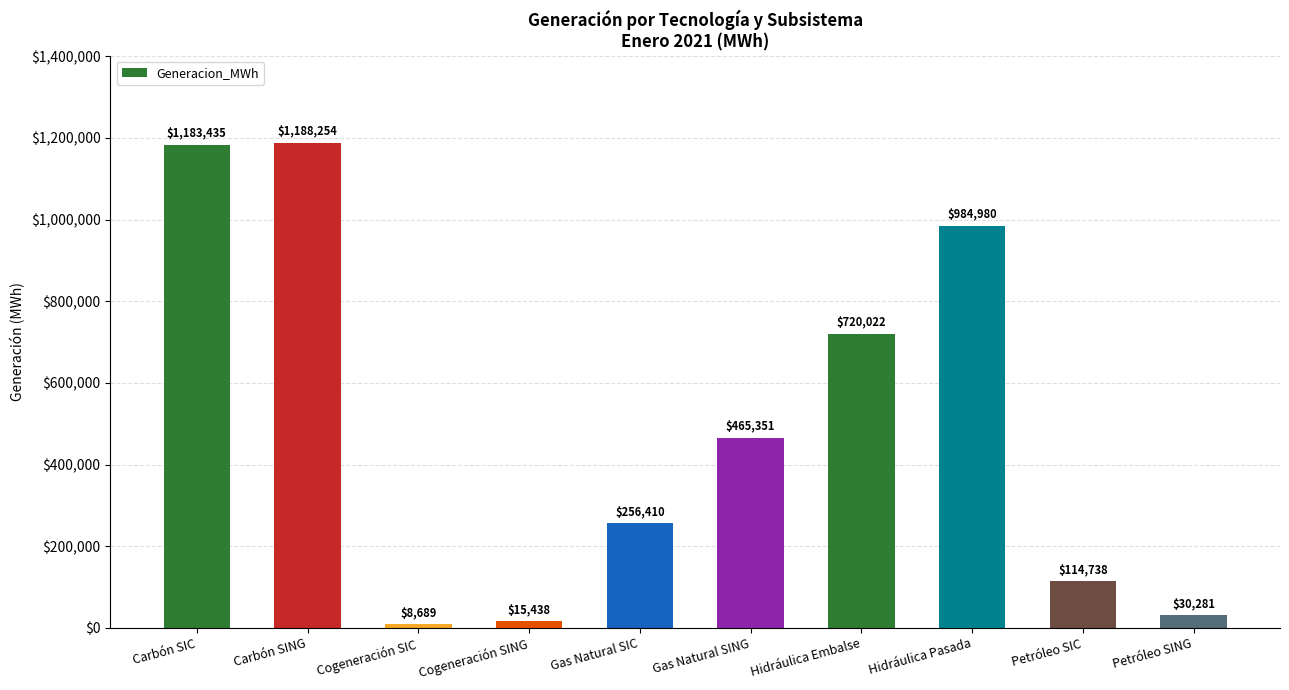

What is the average value?

496759.7